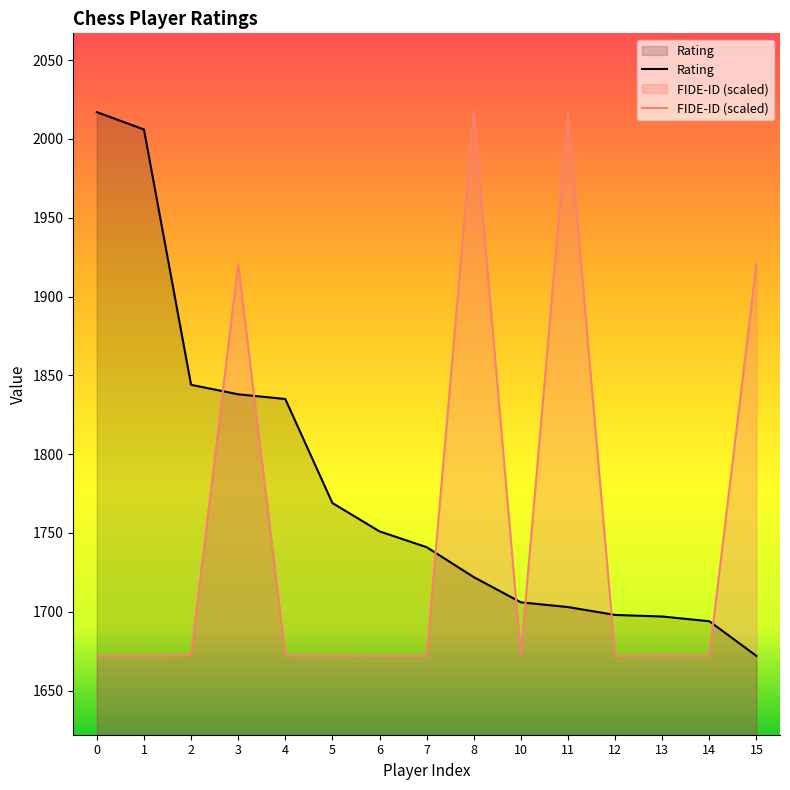

How many data points in Rating are less than 1741?

7